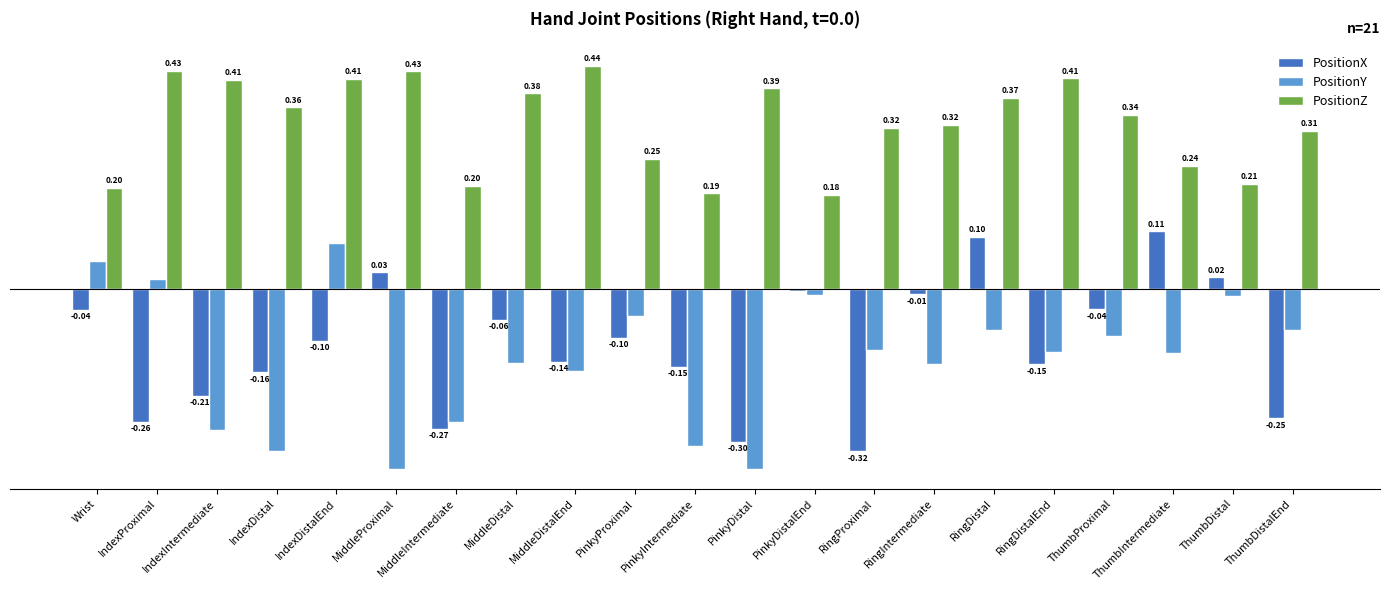

Where is PositionZ nearest to the value 0?

PinkyDistalEnd